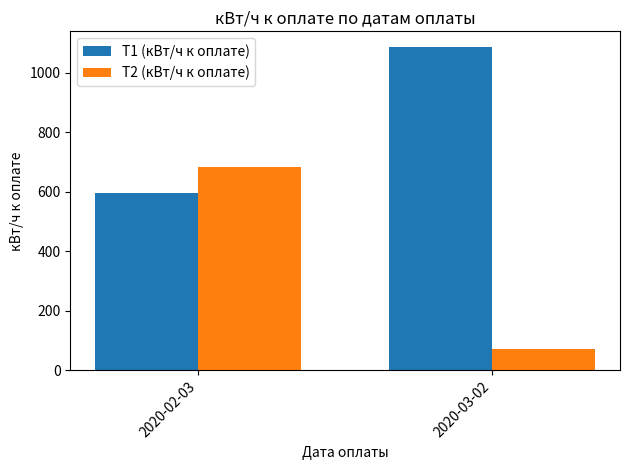

How many T1 (кВт/ч к оплате) values are between 595 and 1085?

2